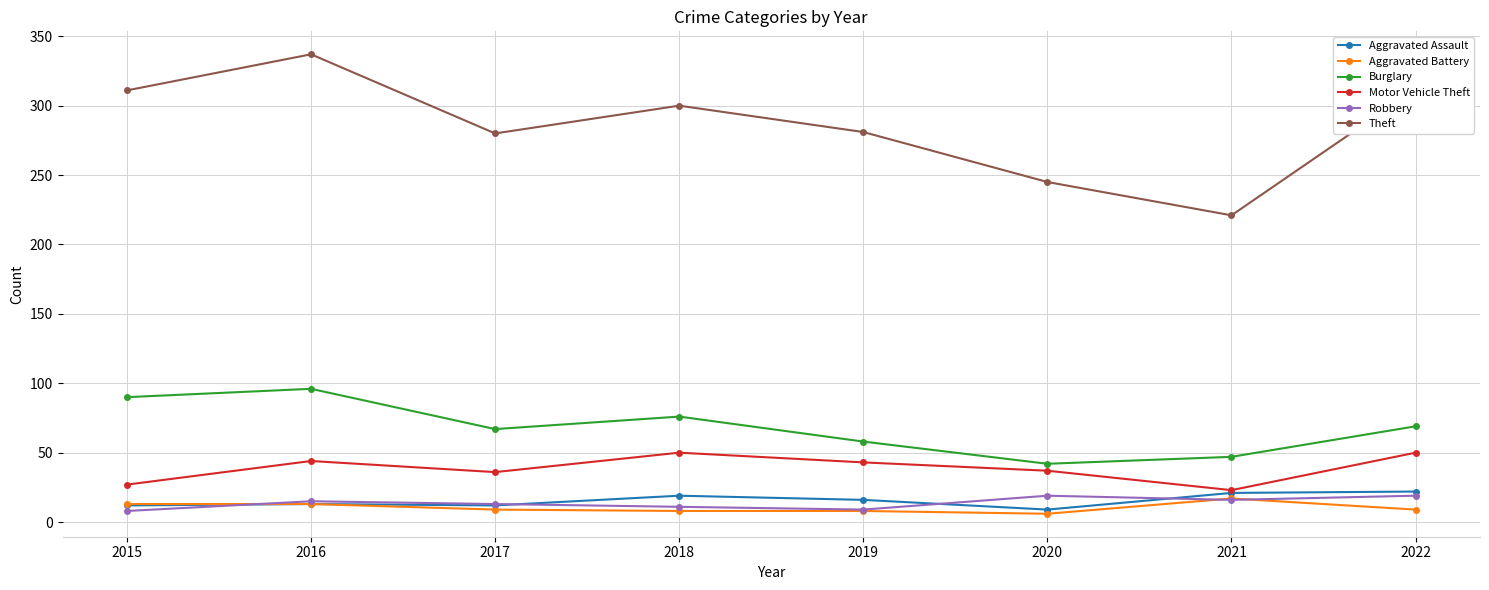

Where is the first local minimum for Theft?

2017